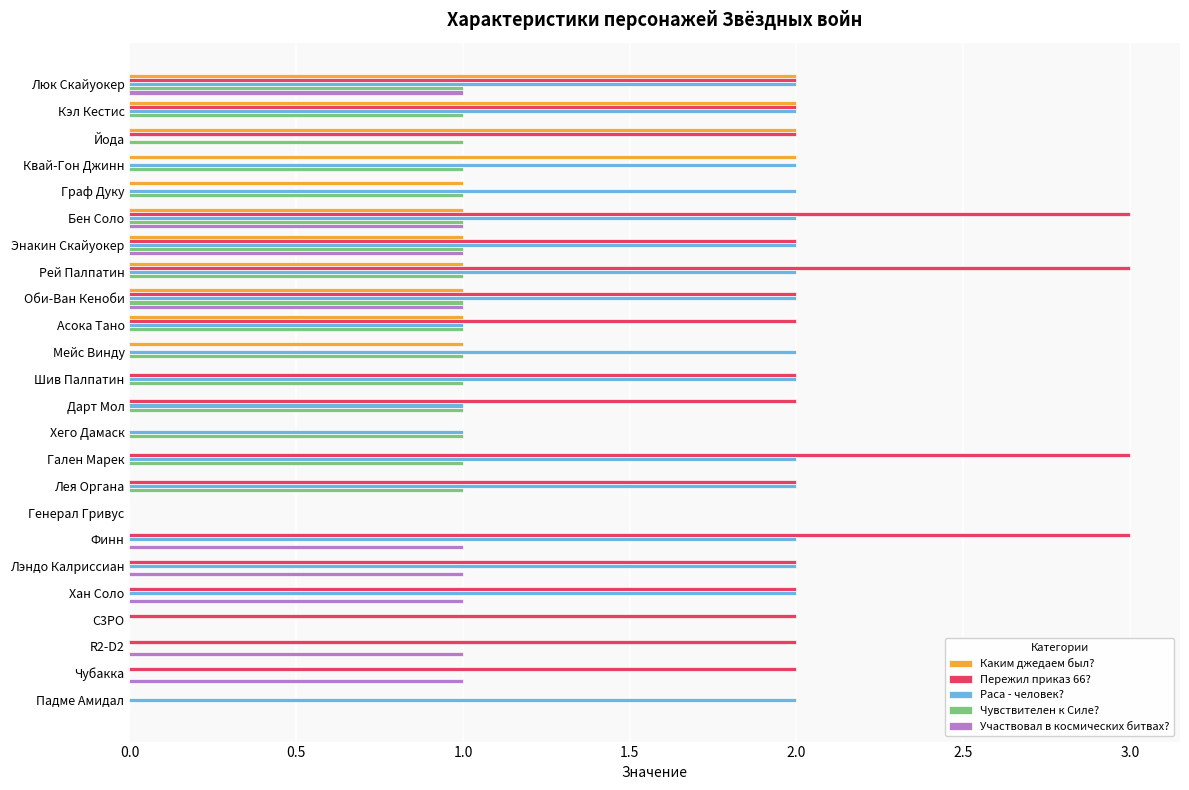

How many Каким джедаем был? values are between 0 and 1?

20